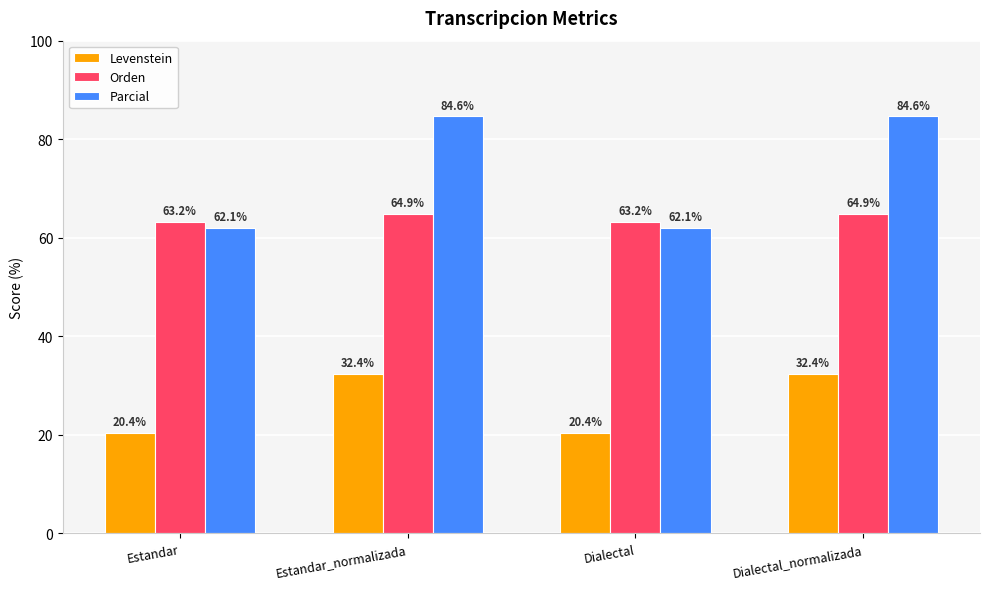

Which series has the widest spread of values?

Parcial